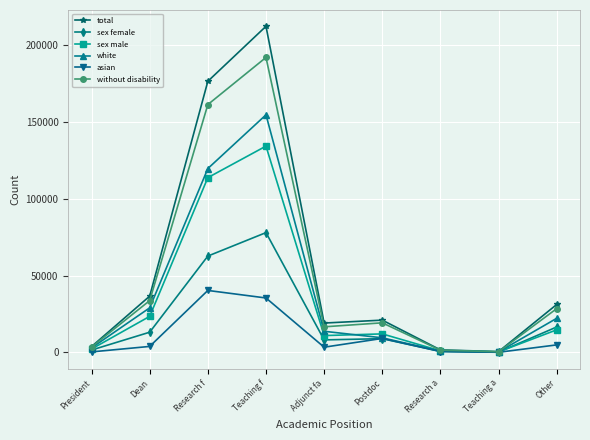

Which series has the largest range (max minus min)?

total